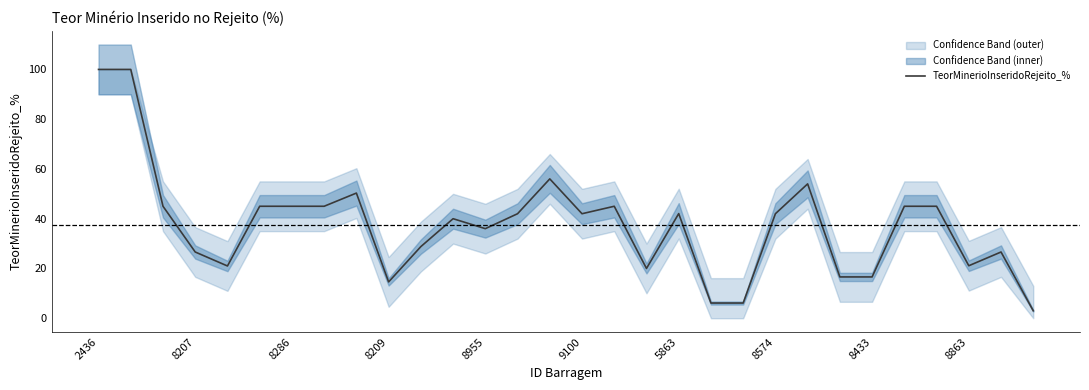

True or false: TeorMinerioInseridoRejeito_% has a value of 21.1 at 8863.

True